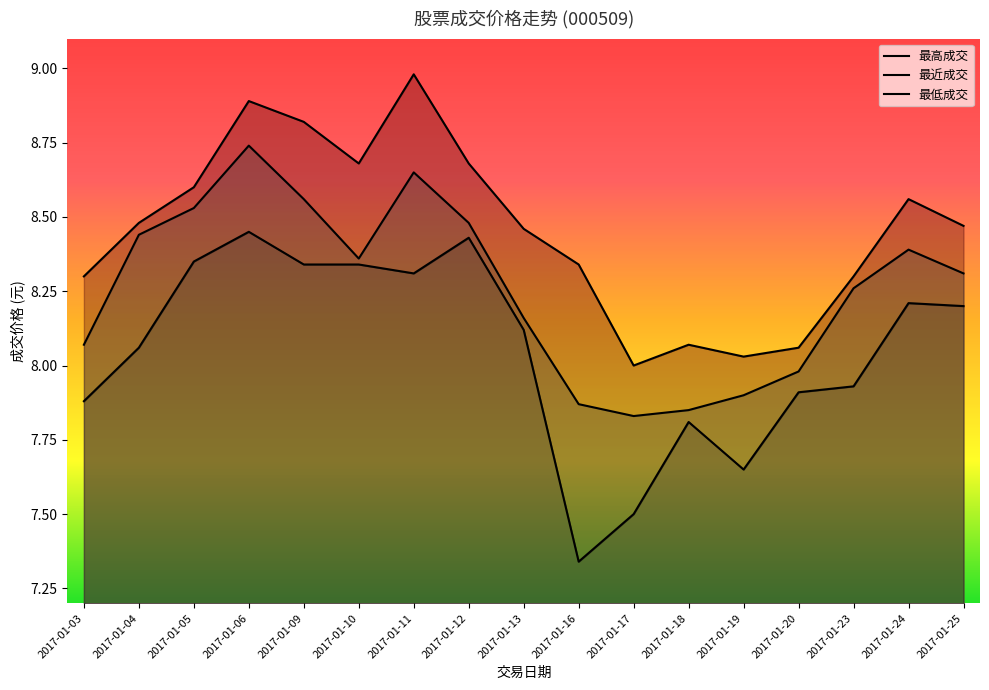

How many categories are shown in the chart?

17